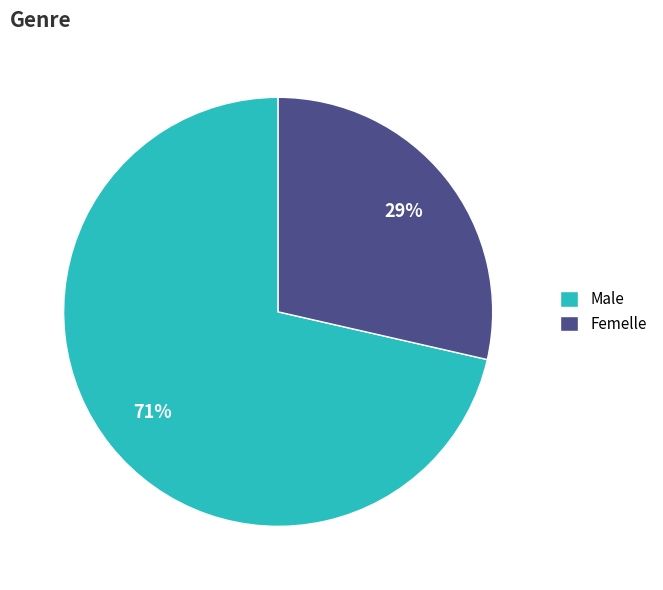

Combined, do Femelle and Male account for over 50%?

Yes